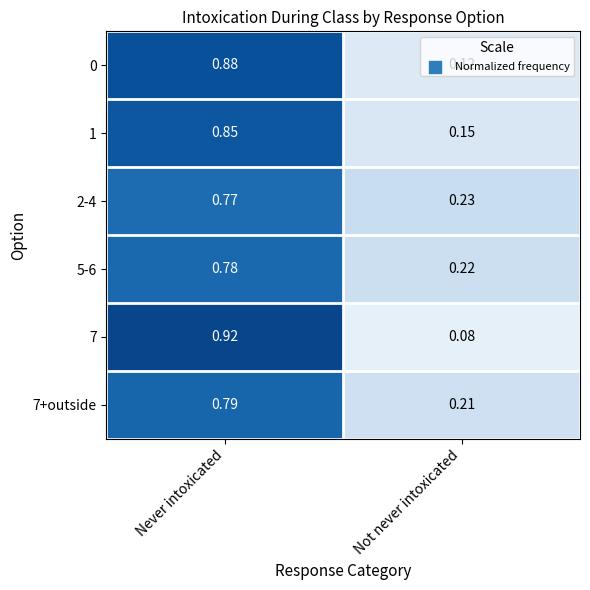

What is the total value across all series at Never intoxicated?

5.0